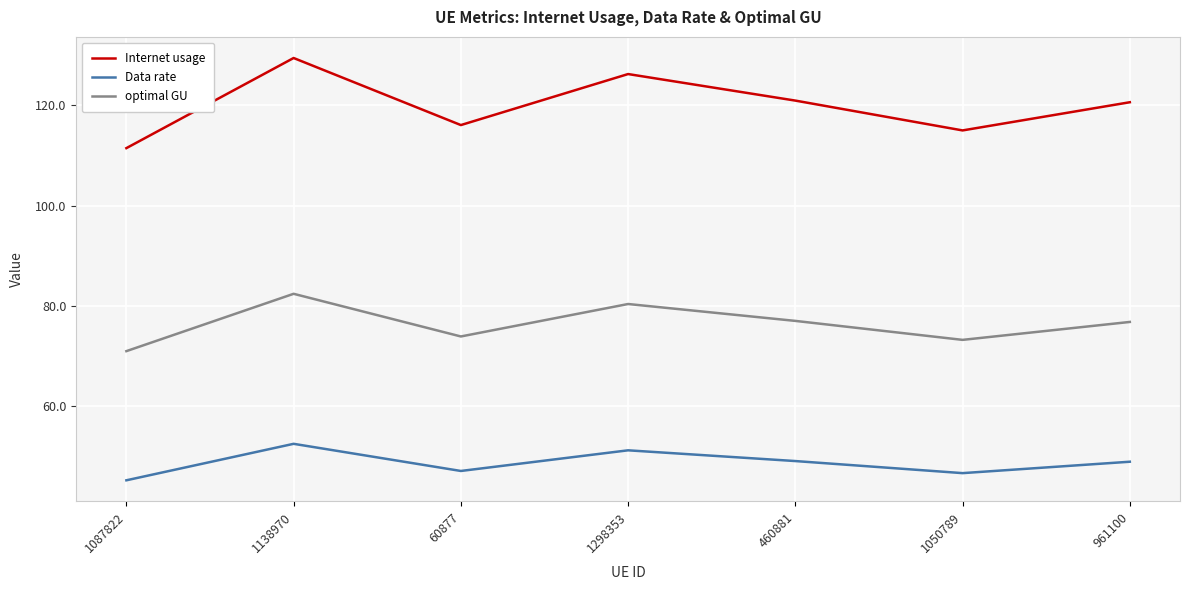

True or false: optimal GU and Data rate cross at least once.

False